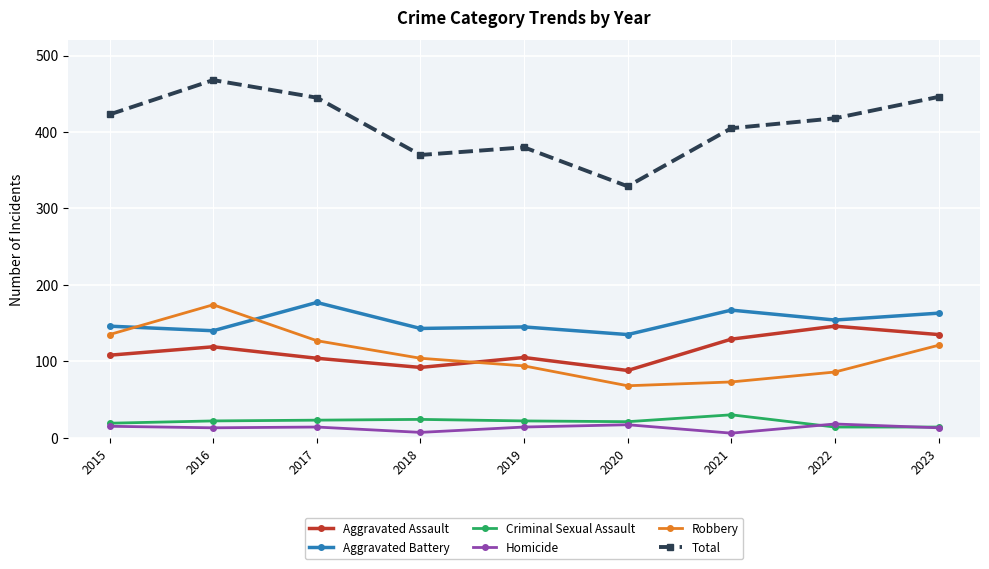

True or false: Robbery and Criminal Sexual Assault cross at least once.

False